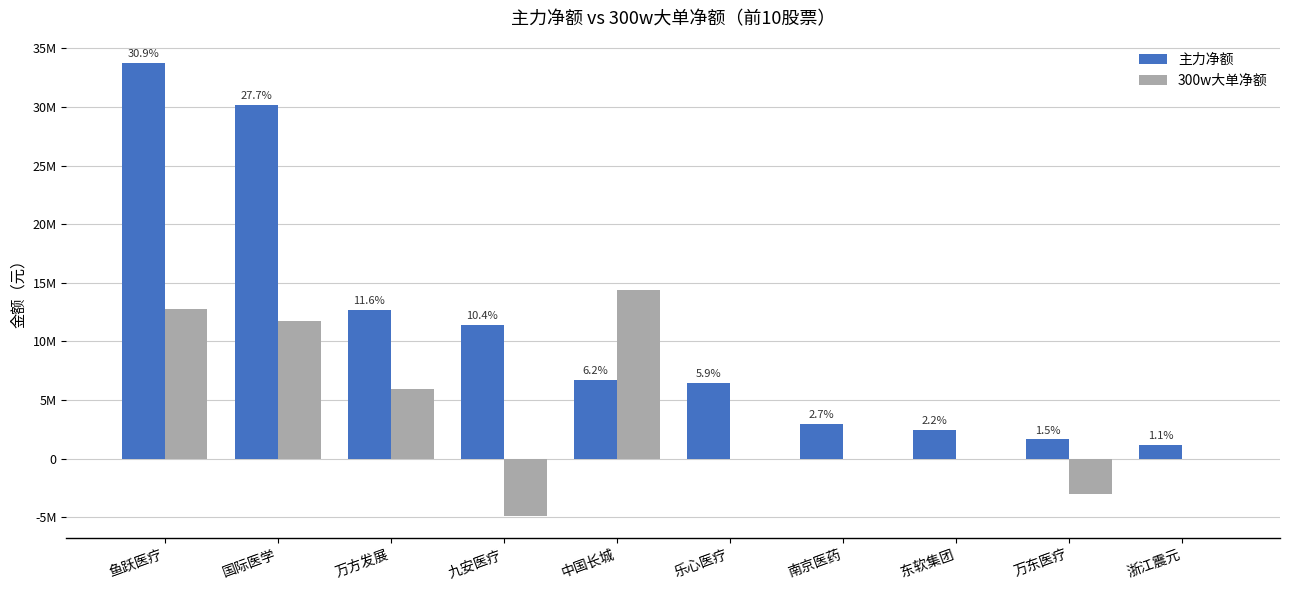

What position from the right is 万方发展?

8